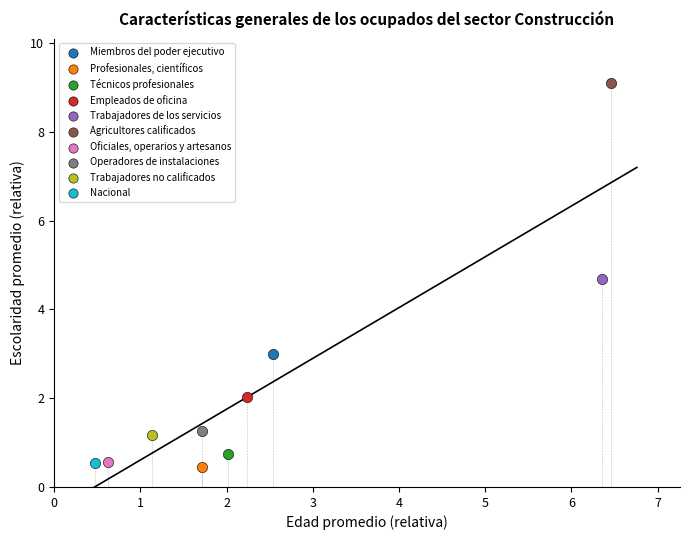

What are all the series names shown in the legend?

Miembros del poder ejecutivo, Profesionales, científicos, Técnicos profesionales, Empleados de oficina, Trabajadores de los servicios, Agricultores calificados, Oficiales, operarios y artesanos, Operadores de instalaciones, Trabajadores no calificados, Nacional